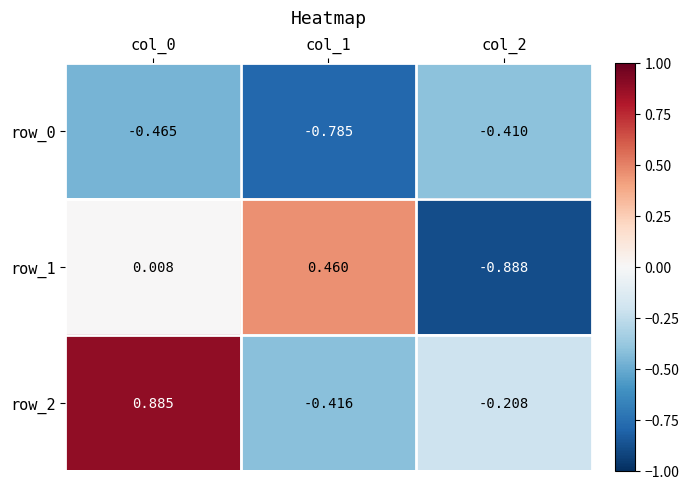

Is the value of row_2 at col_0 greater than the value of row_0 at col_0?

Yes